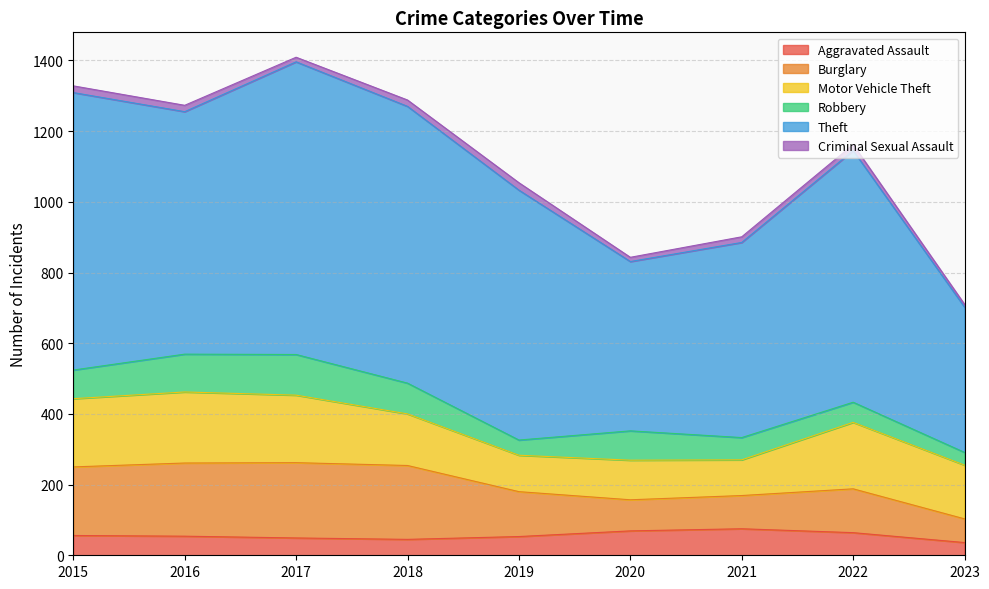

What is the sum of the Theft values at 2019 and 2017?

1535